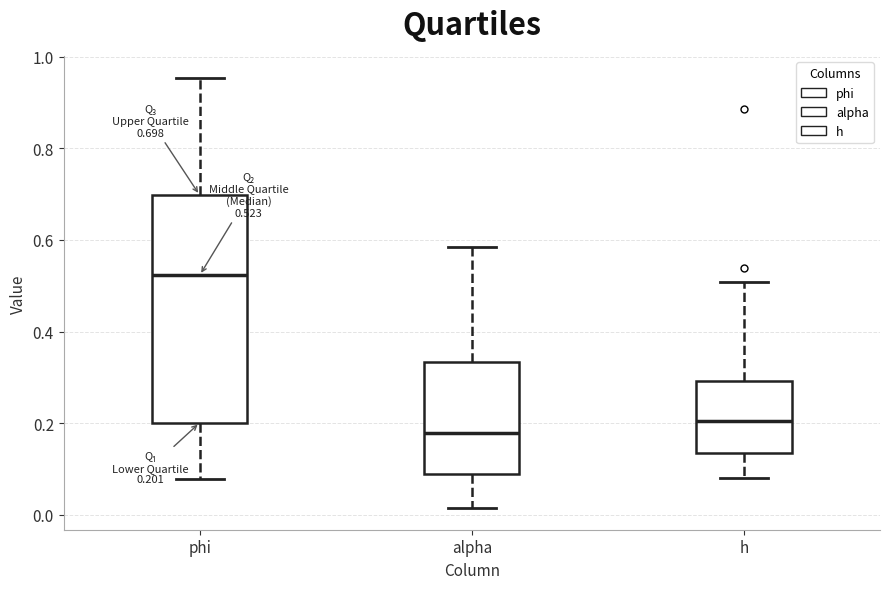

Comparing the boxes themselves (not the whiskers), which one is the tallest?

phi